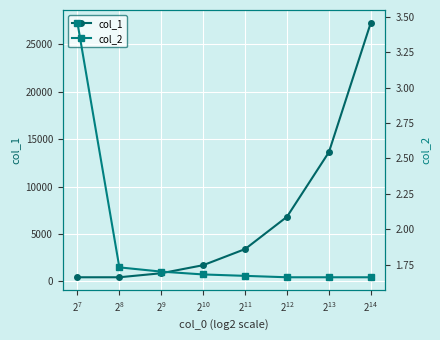

True or false: col_1 has more than 2 interior local peaks.

False